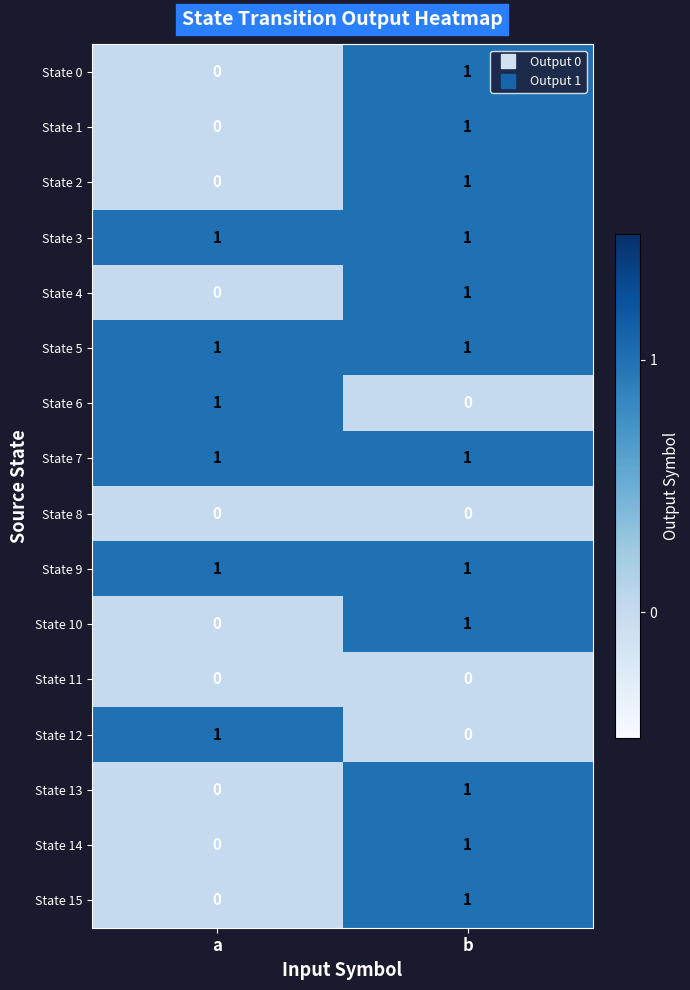

True or false: State 7 has a value of 2 at a.

False